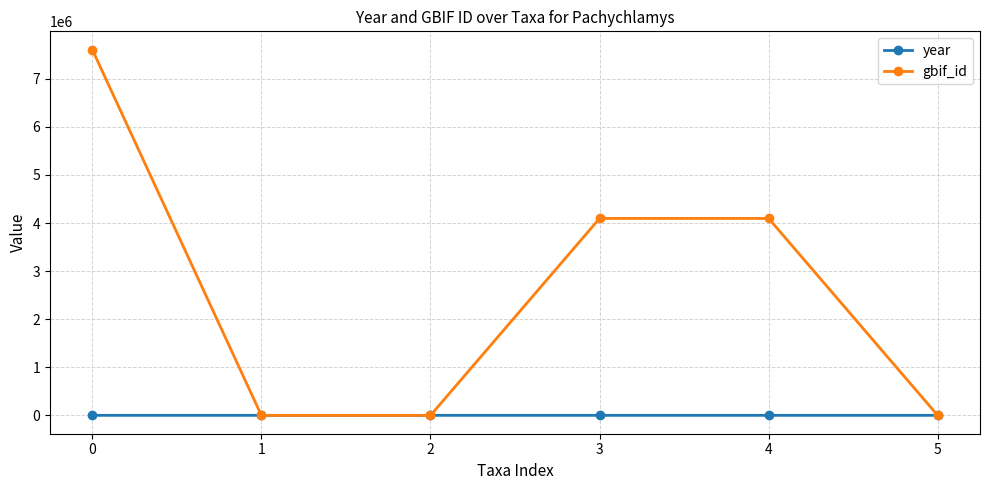

List the series in order of their peak value, lowest first.

year, gbif_id